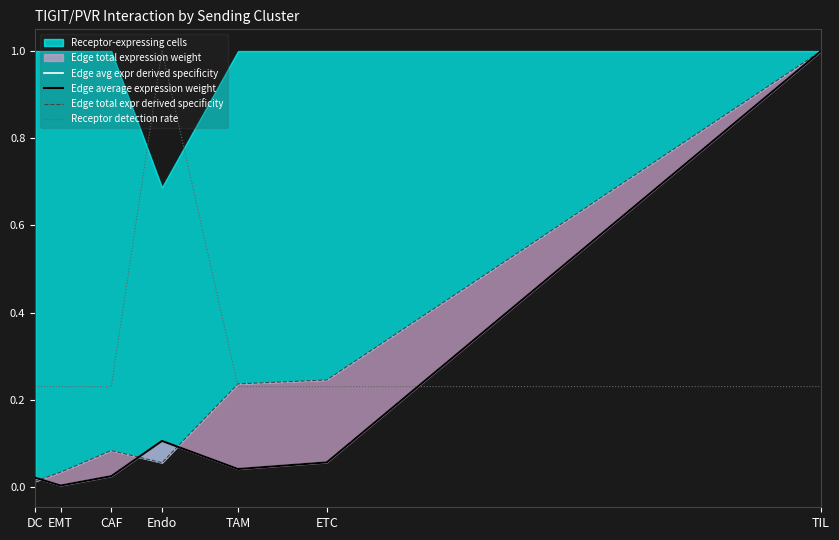

Reading right to left, what are all the values shown in this chart?

Edge avg expr derived specificity: TIL=1.0	ETC=0.1	TAM=0.0	Endo=0.1	CAF=0.0	EMT=0.0	DC=0.0
Edge average expression weight: TIL=1.0	ETC=0.1	TAM=0.0	Endo=0.1	CAF=0.0	EMT=0.0	DC=0.0
Edge total expr derived specificity: TIL=1.0	ETC=0.2	TAM=0.2	Endo=0.1	CAF=0.1	EMT=0.0	DC=0.0
Receptor detection rate: TIL=0.2	ETC=0.2	TAM=0.2	Endo=1.0	CAF=0.2	EMT=0.2	DC=0.2